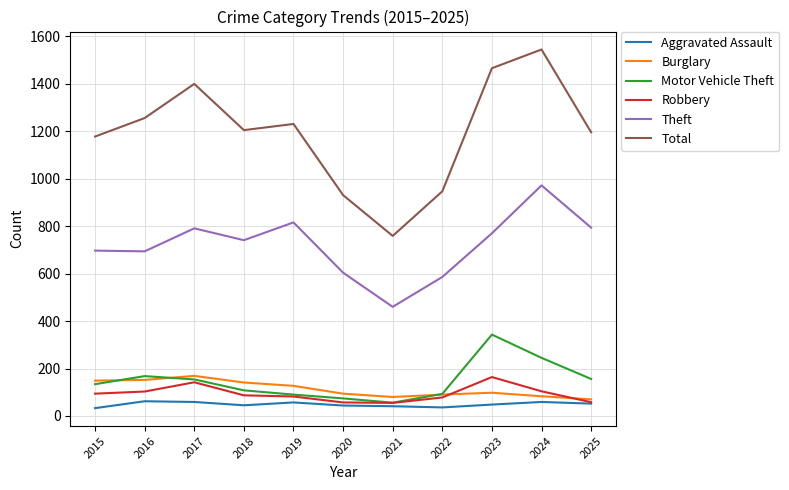

Is this an area chart (filled region under the line)?

No